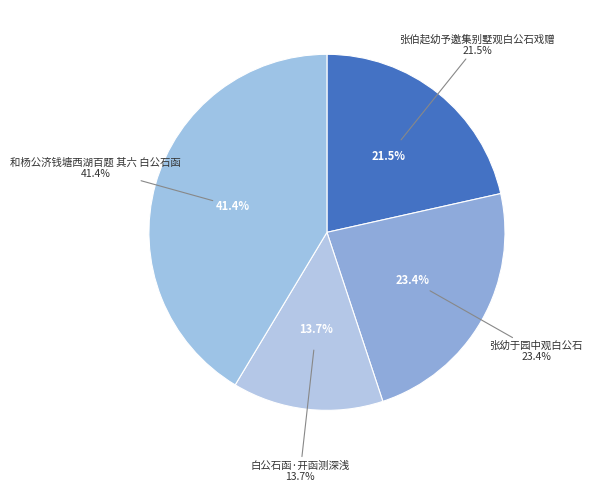

How many slices are in this pie chart?

4